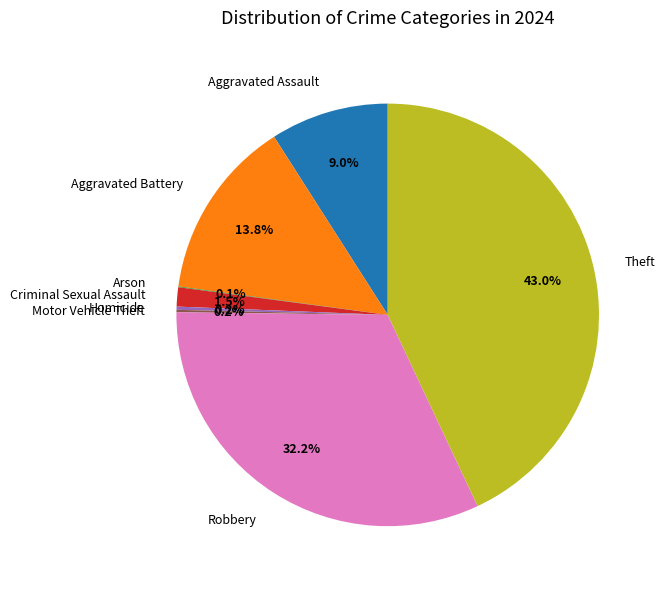

Is the sum of Robbery and Aggravated Battery greater than half?

No